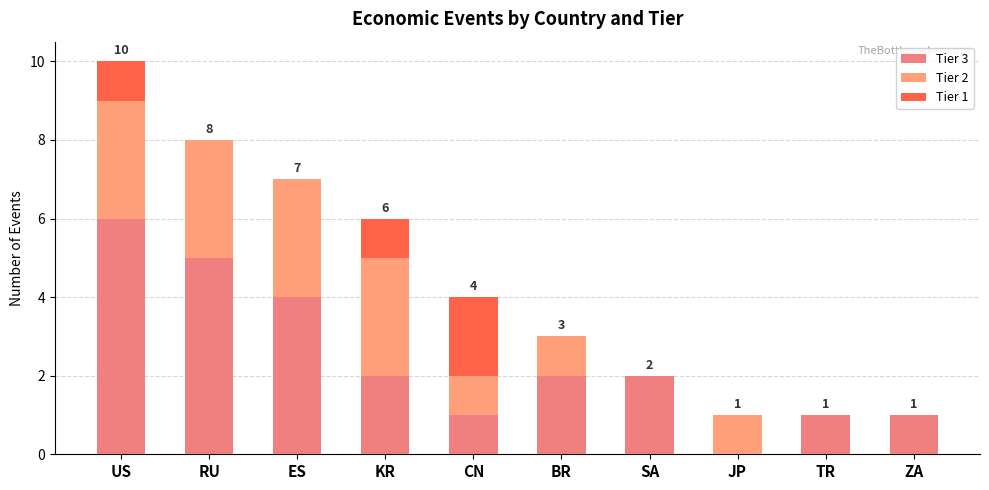

Between SA and BR, which is larger?

SA